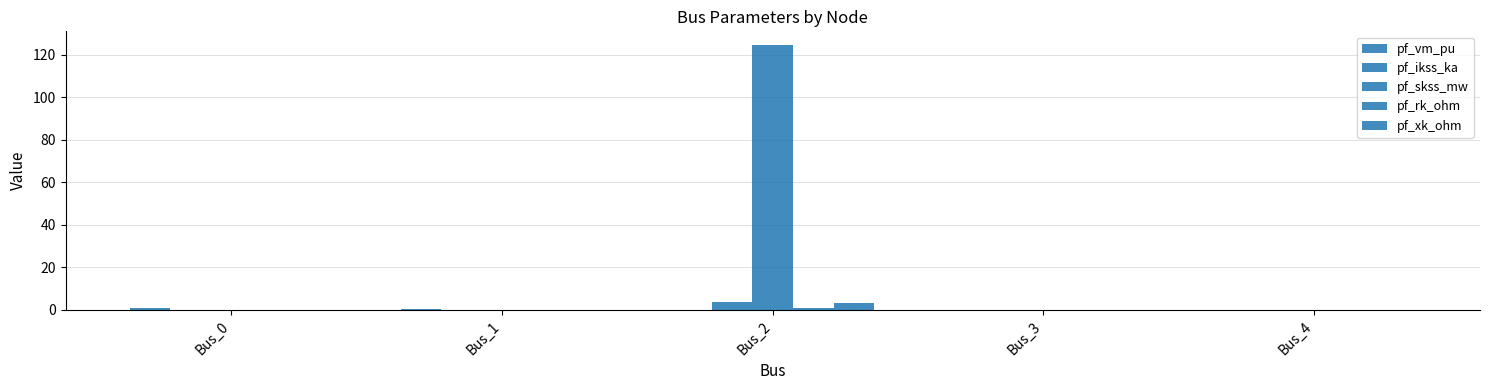

What is the sum of all pf_ikss_ka values?

3.6